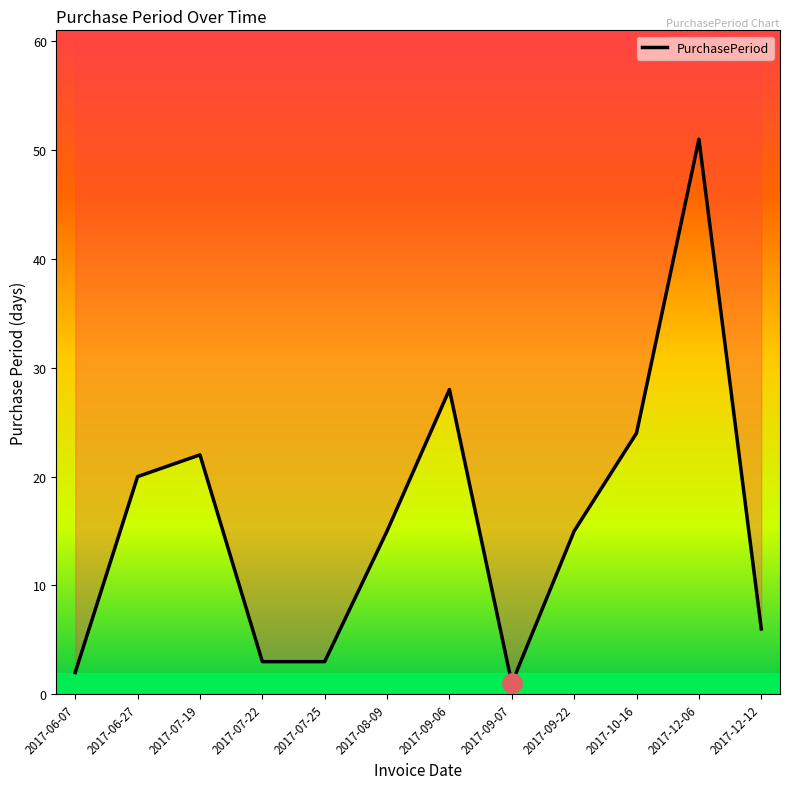

What is the approximate value at 2017-12-06, to the nearest 10?

50